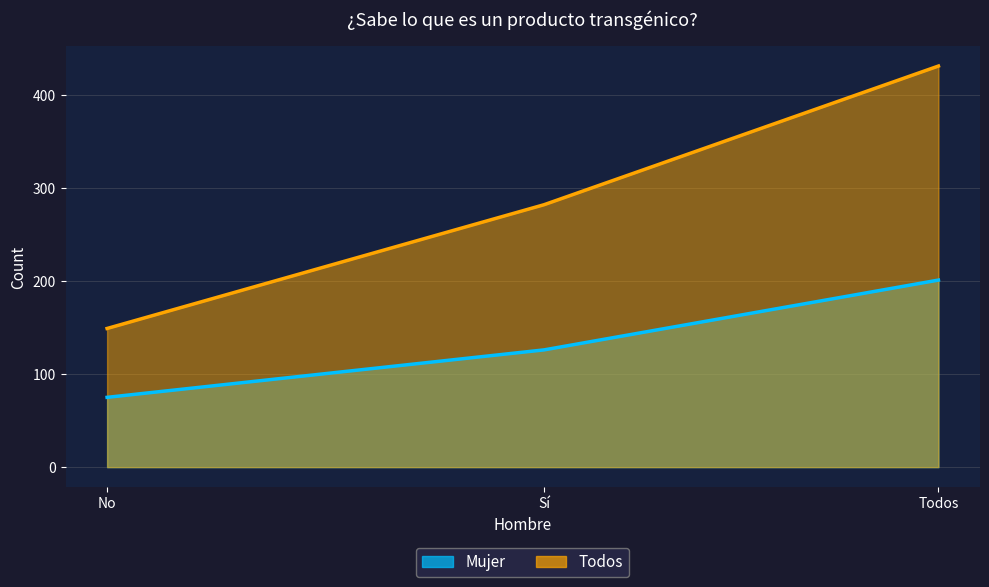

At how many categories does at least one series exceed 360?

1